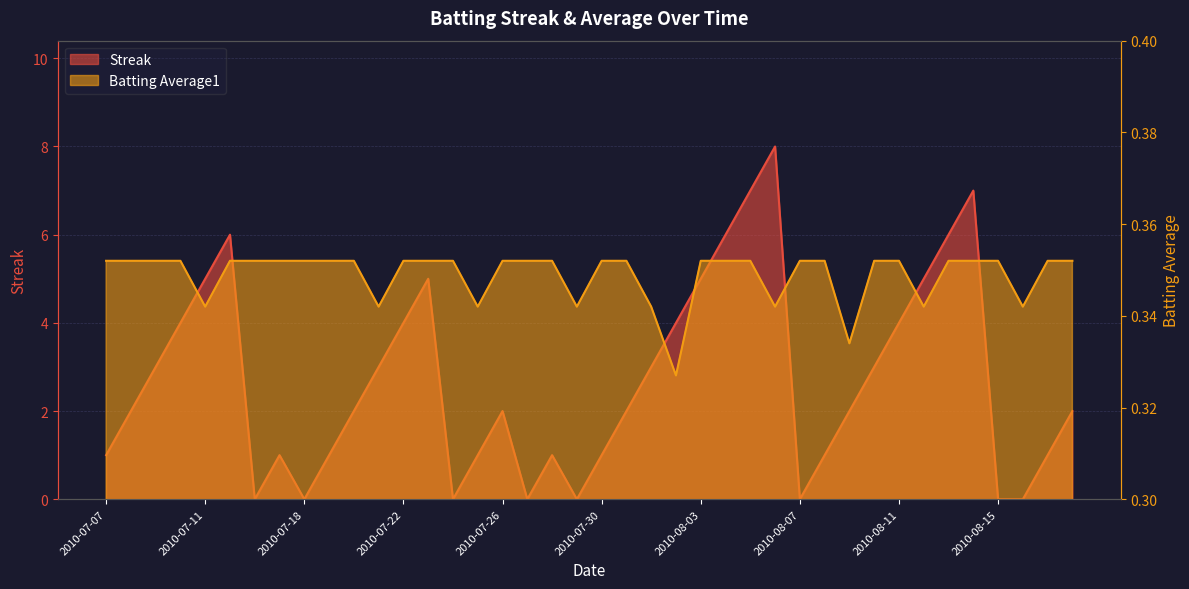

Which series has the widest spread of values?

Streak